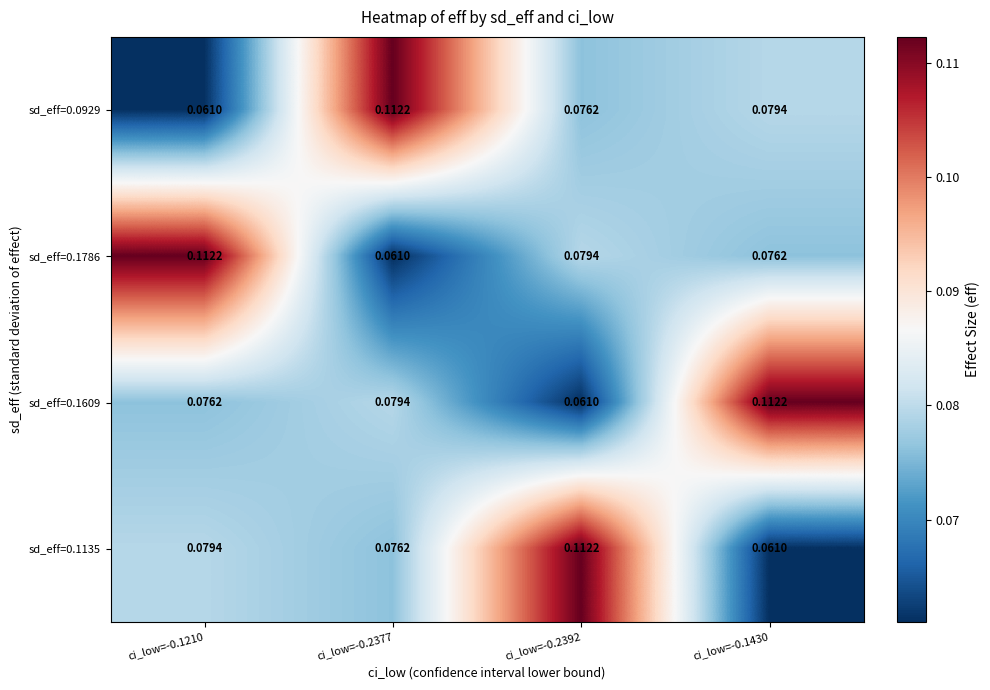

How many series are shown in this chart?

4